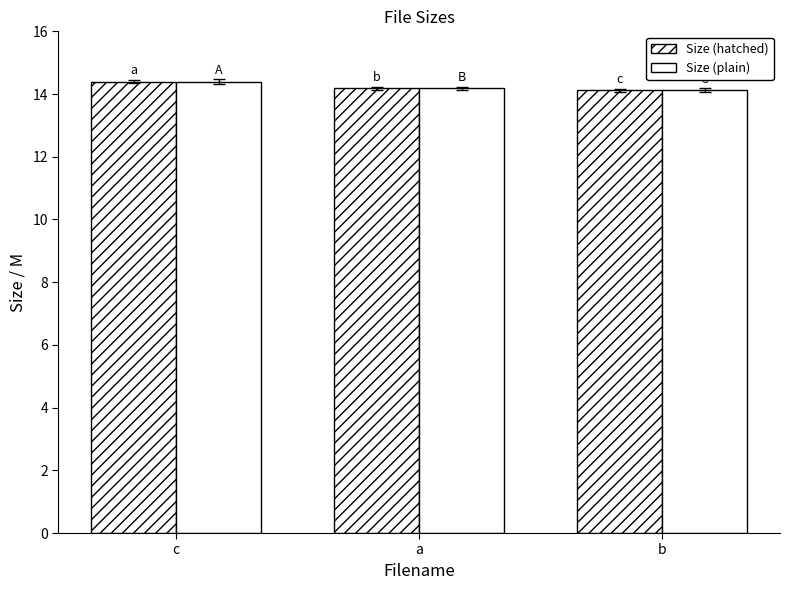

Which category has the lowest value in the Size (hatched) series?

b